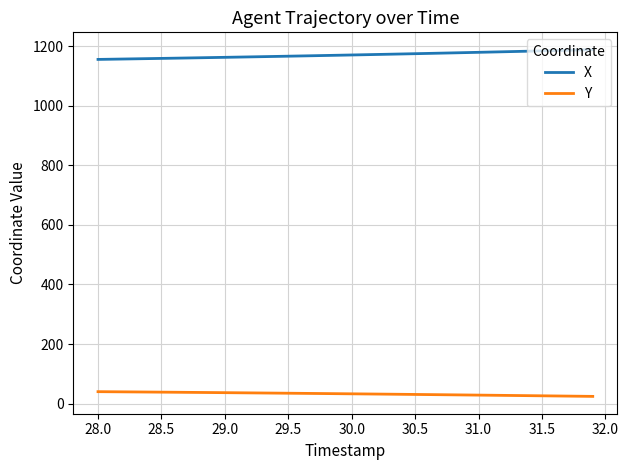

What is the difference between the second highest and minimum values in the X series?

31.7